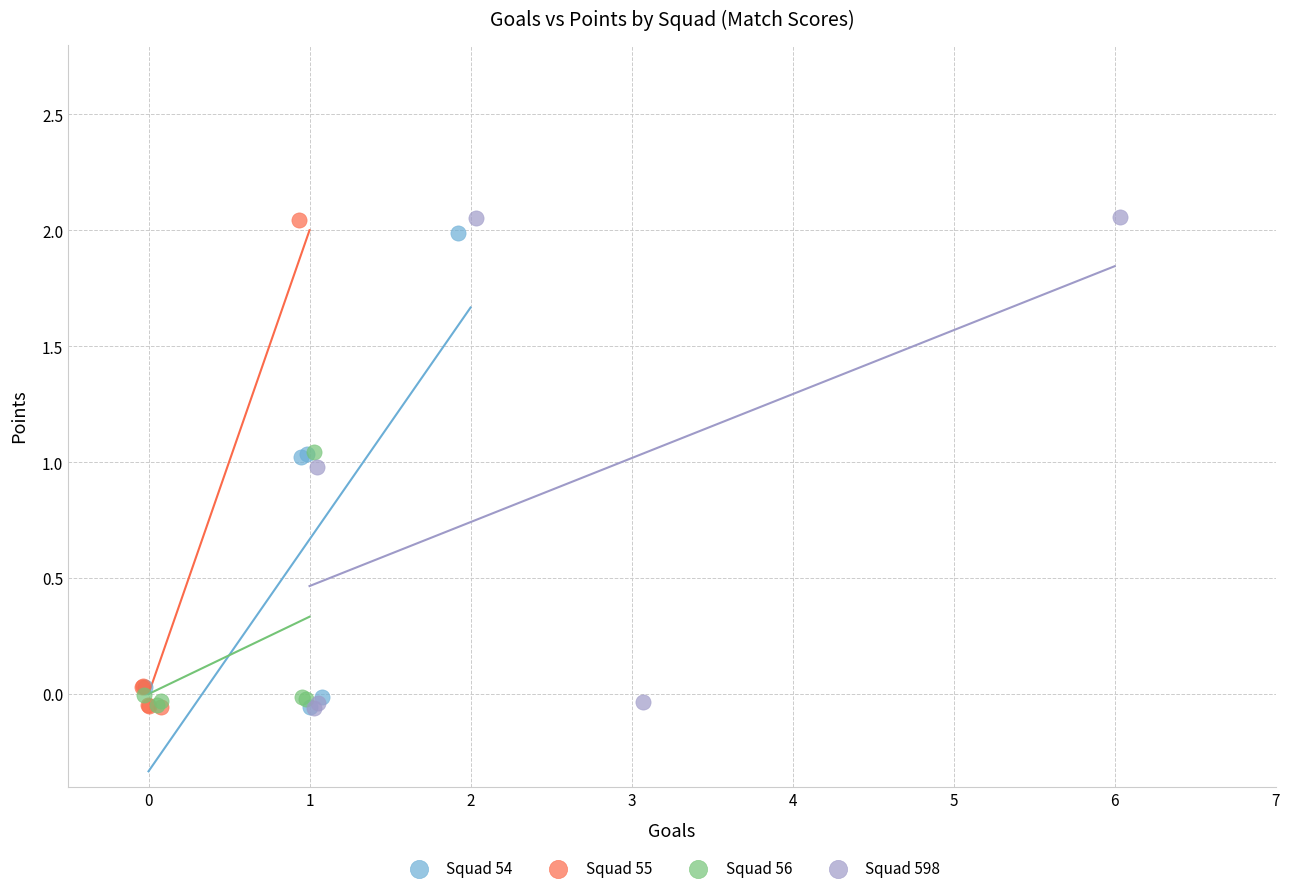

What are all the series names shown in the legend?

Squad 54, Squad 55, Squad 56, Squad 598